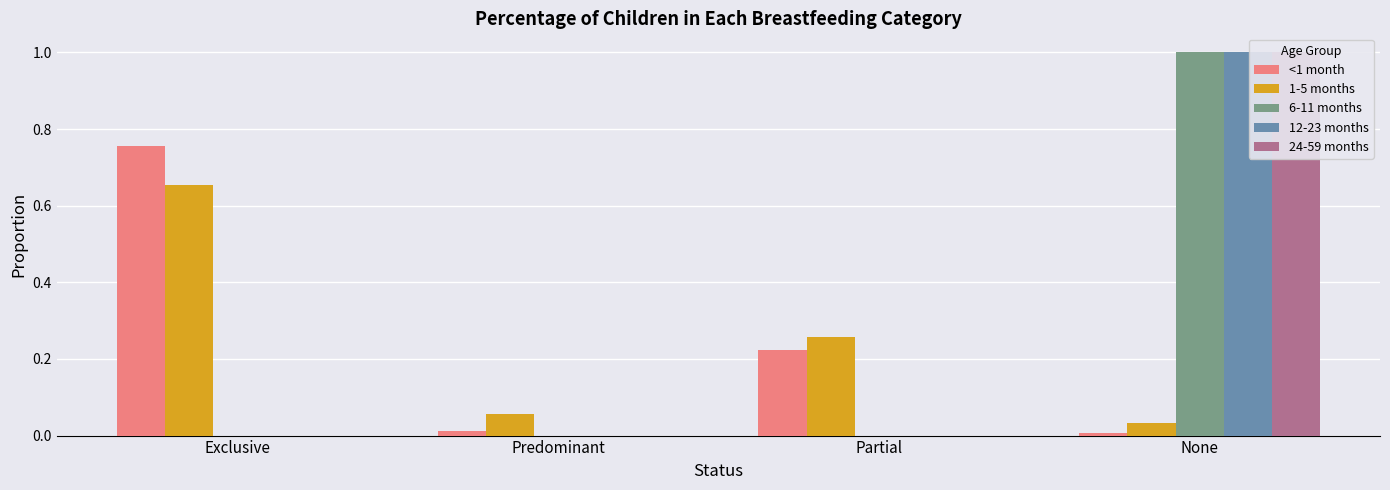

Reading left to right, extract all data points from this chart.

<1 month: 0.8	0.0	0.2	0.0
1-5 months: 0.7	0.1	0.3	0.0
6-11 months: 0.0	0.0	0.0	1.0
12-23 months: 0.0	0.0	0.0	1.0
24-59 months: 0.0	0.0	0.0	1.0